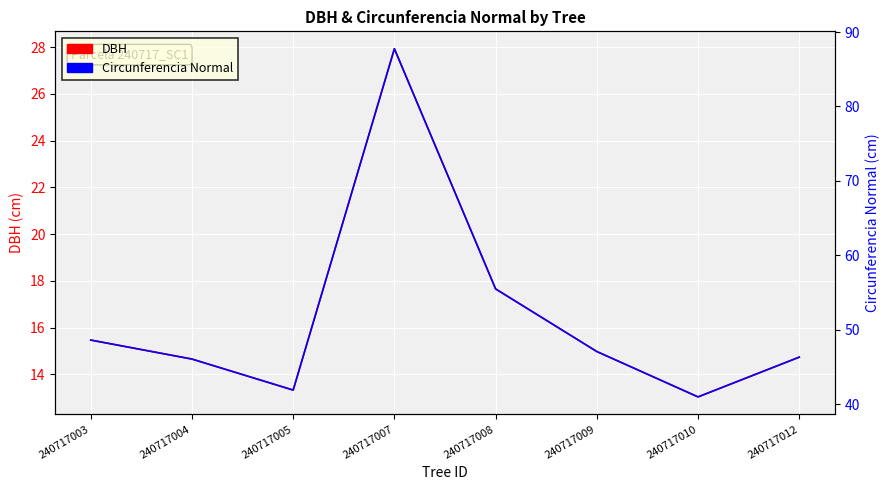

What are all the series names shown in the legend?

DBH, Circunferencia Normal